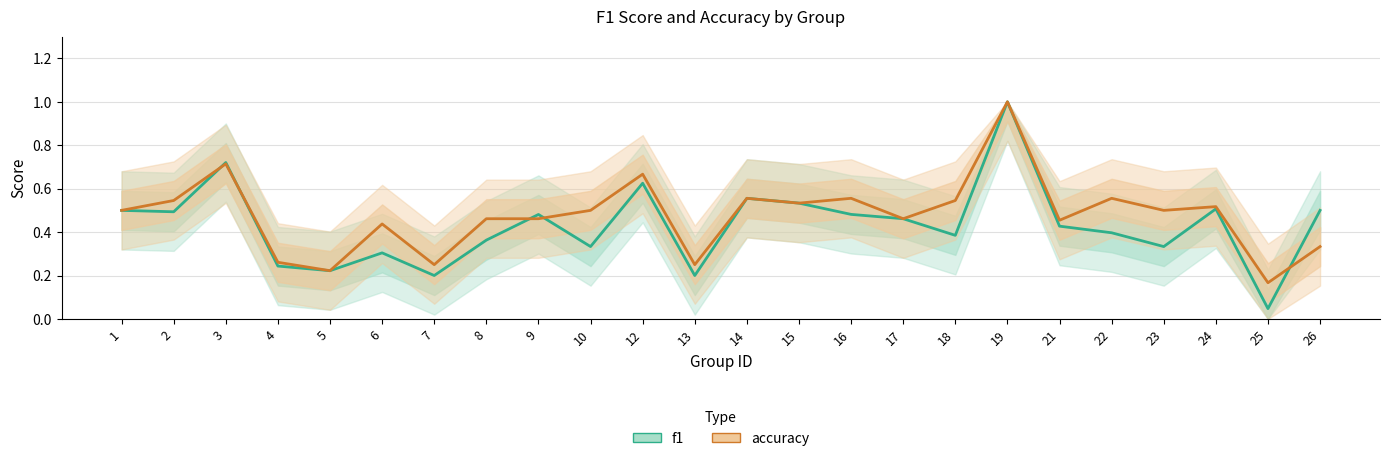

The accuracy series shows 0.6 at 19. True or false?

False